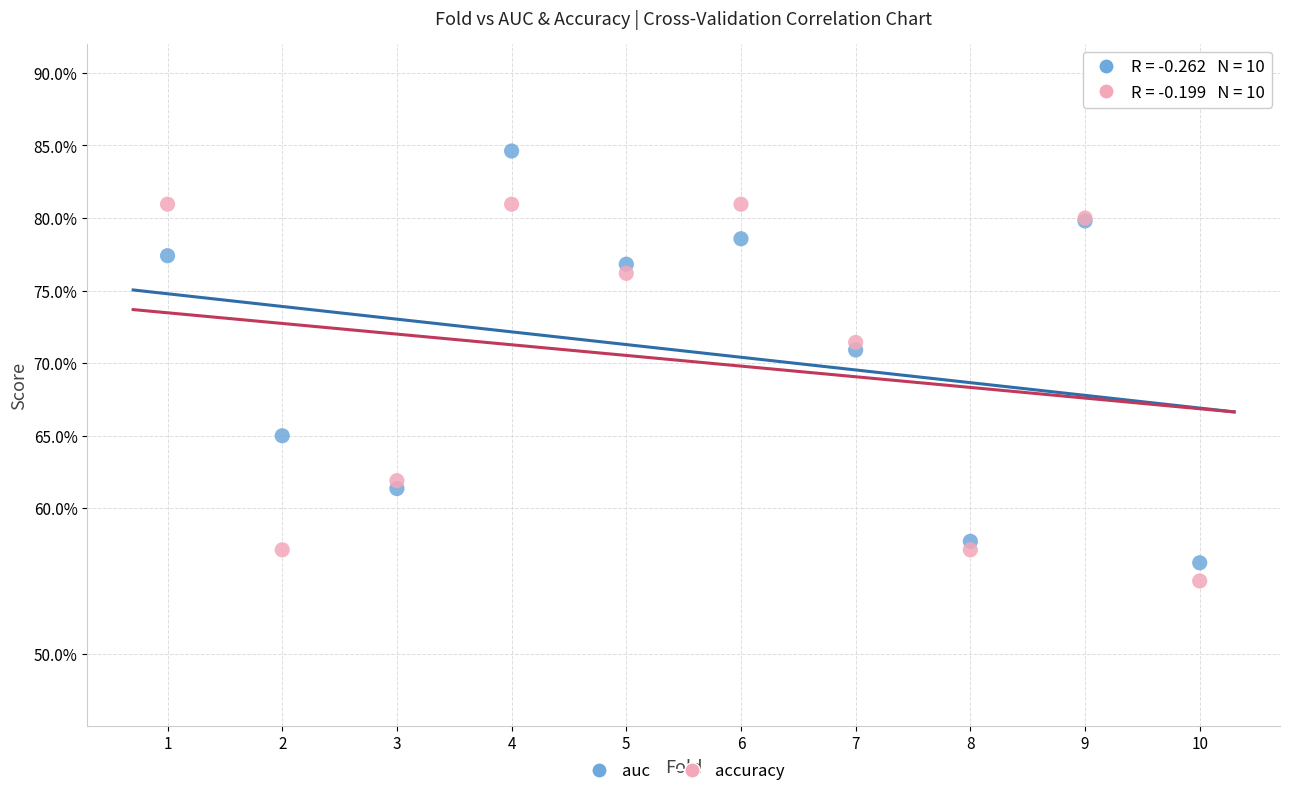

Which series contains the lowest Y value?

accuracy